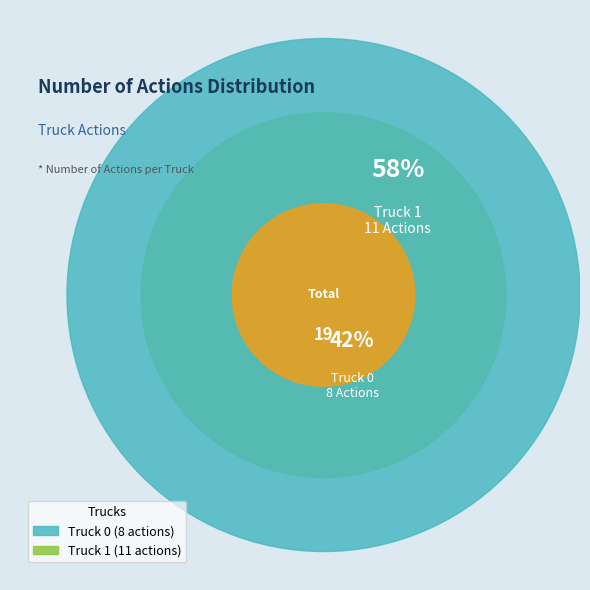

Is it true that Truck 1 is 46% of the pie?

False